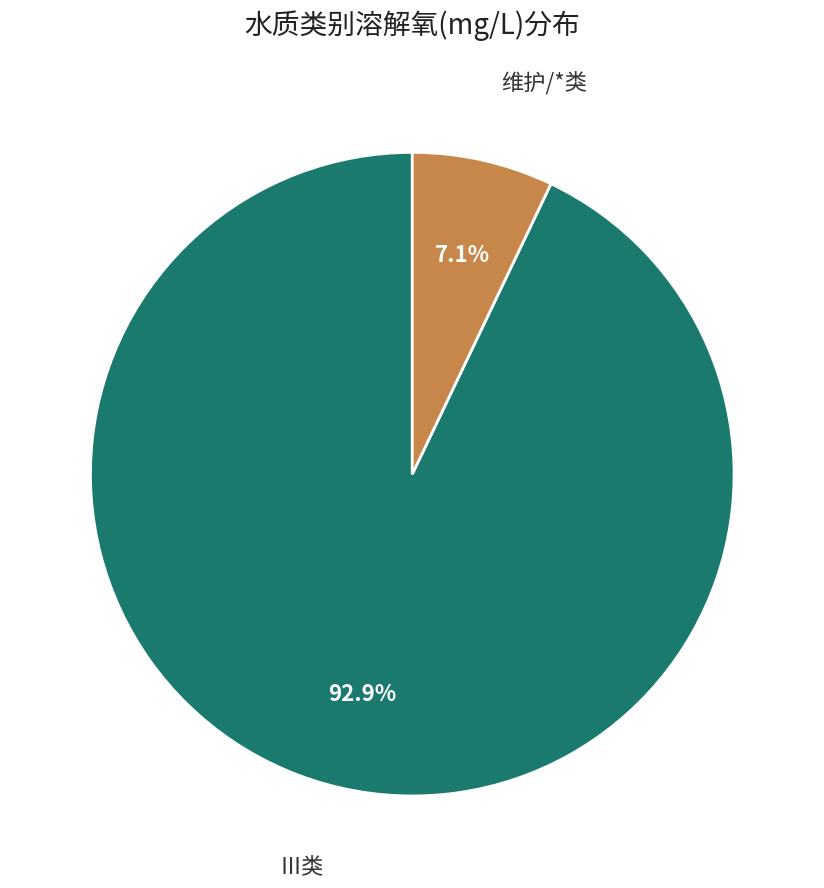

Which category has the biggest portion of the pie?

Ⅲ类